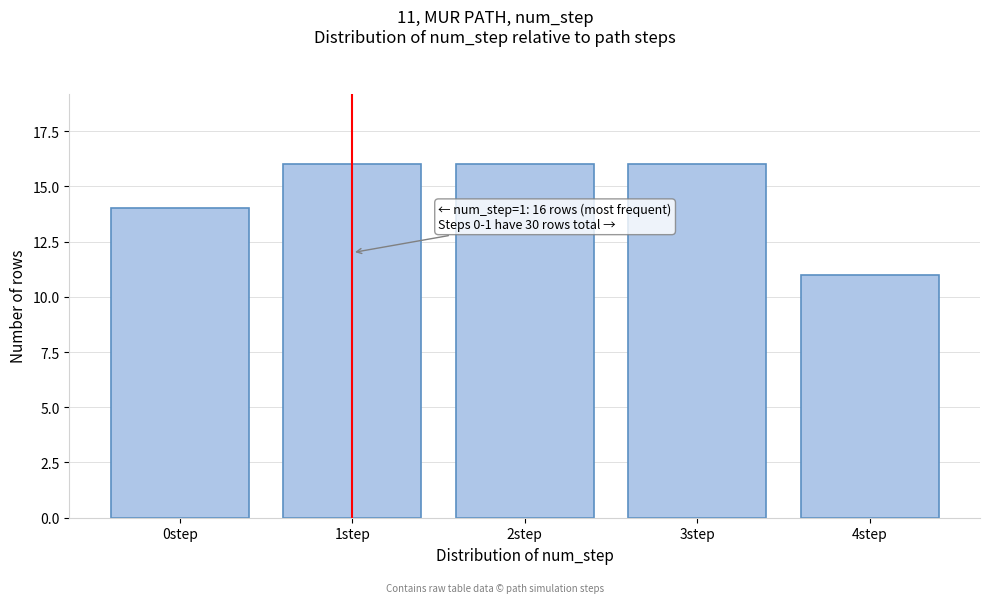

Reading left to right, list all the values displayed in this chart.

0step=14	1step=16	2step=16	3step=16	4step=11